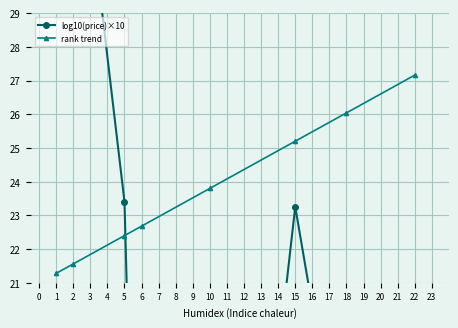

True or false: rank trend has a value of 21.3 at 1.

True